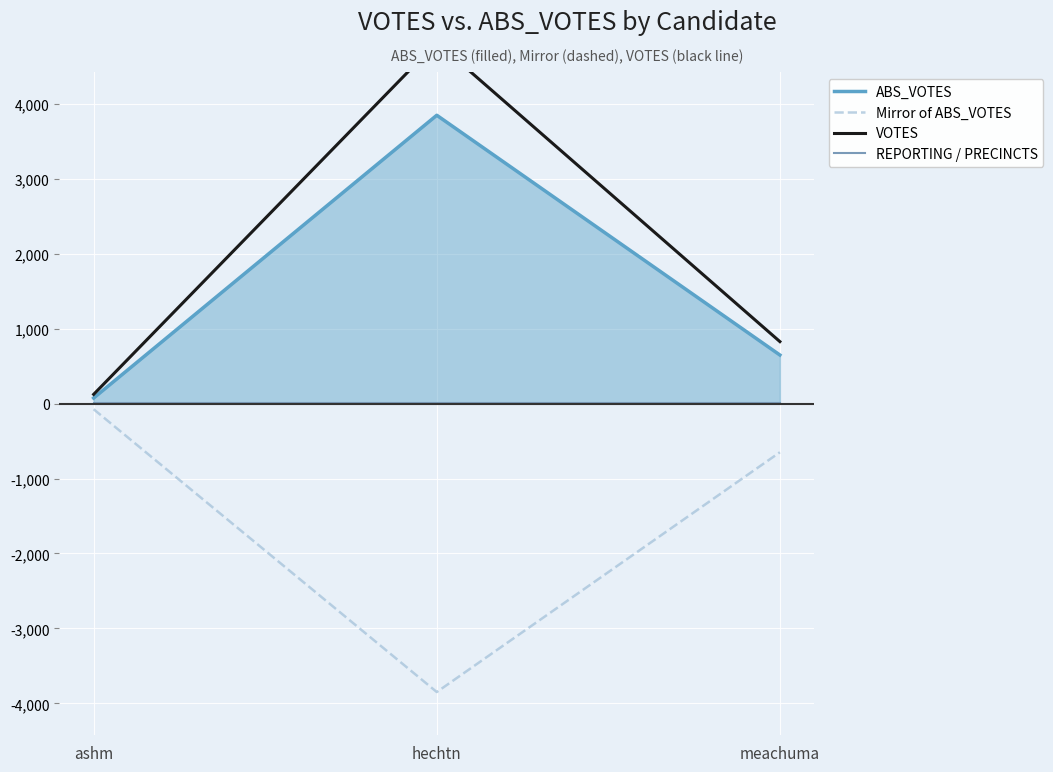

Reading left to right, extract all data points from this chart.

ABS_VOTES: ashm=75	hechtn=3849	meachuma=649
Mirror of ABS_VOTES: ashm=-75	hechtn=-3849	meachuma=-649
VOTES: ashm=124	hechtn=4822	meachuma=828
REPORTING / PRECINCTS: ashm=12	hechtn=12	meachuma=12